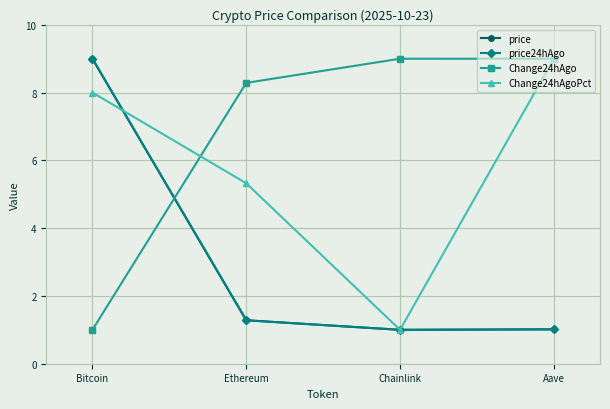

The value of price24hAgo at Ethereum is 2.1. True or false?

False